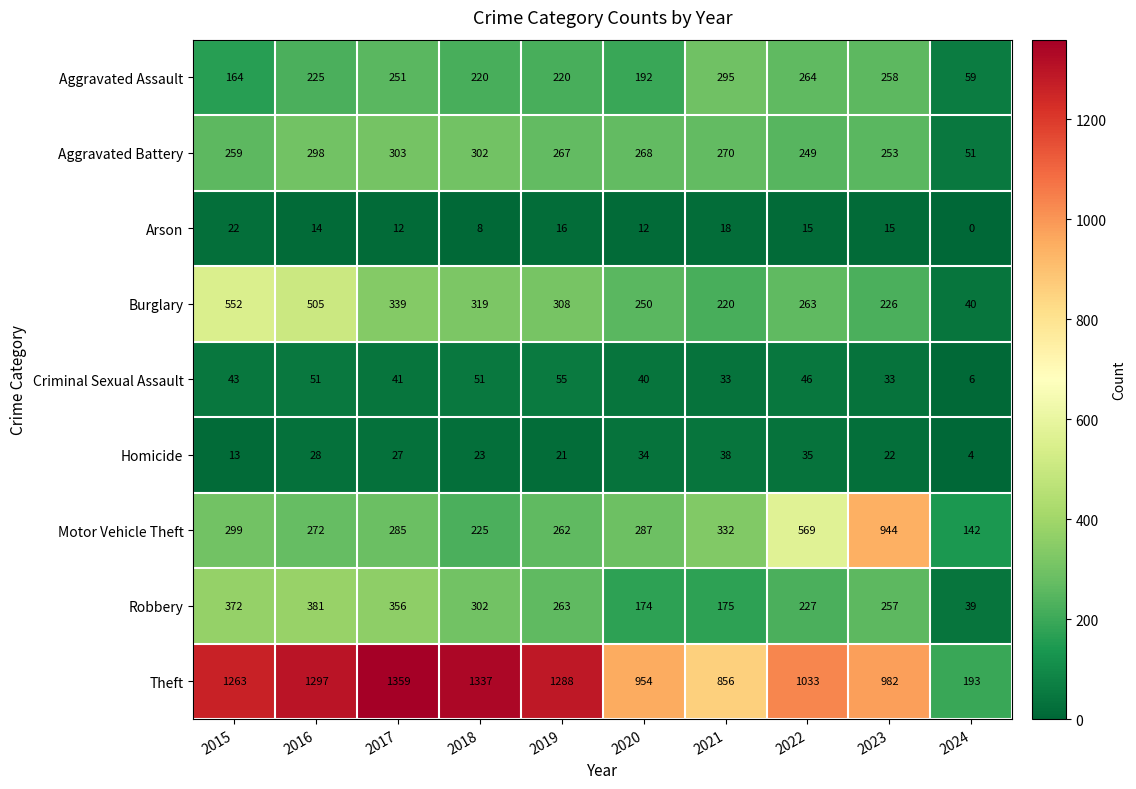

True or false: Criminal Sexual Assault has a value of 21 at 2020.

False